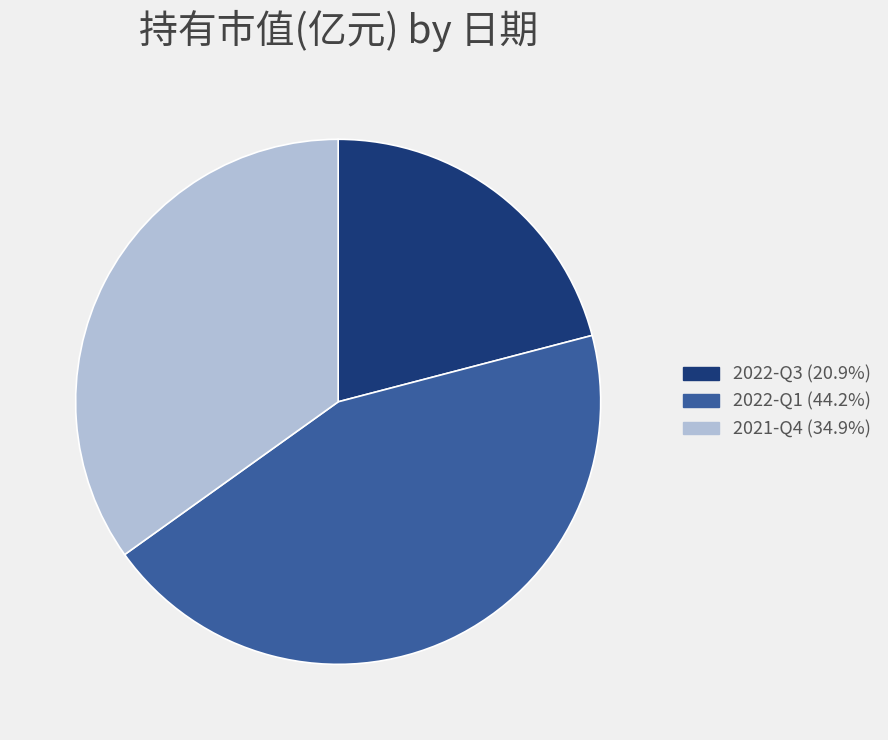

Which slice is the largest?

2022-Q1